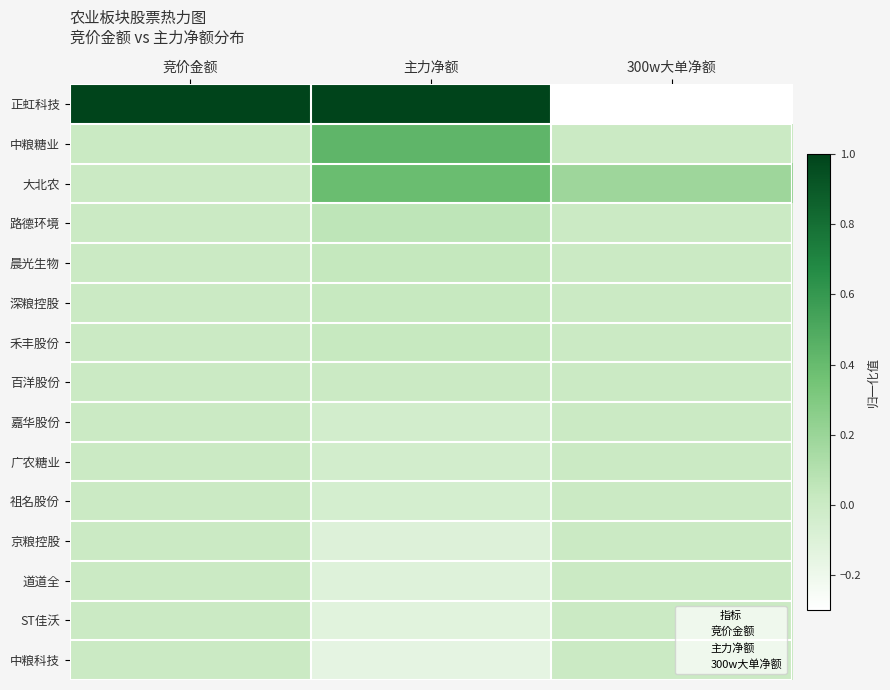

The value of 祖名股份 at 竞价金额 is 0.0. True or false?

False